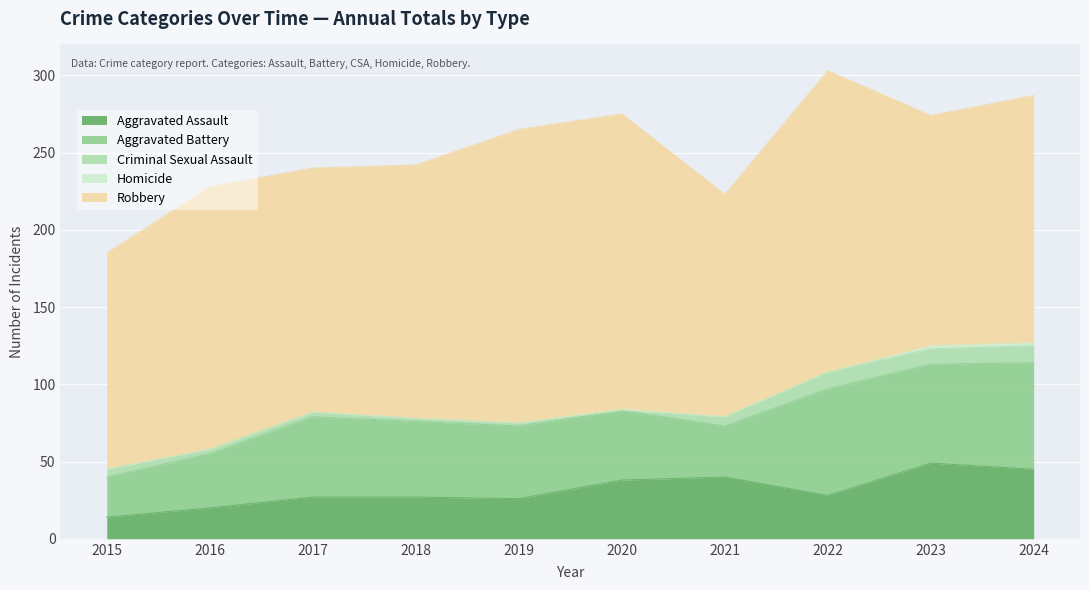

True or false: Aggravated Battery and Robbery intersect in this chart.

False